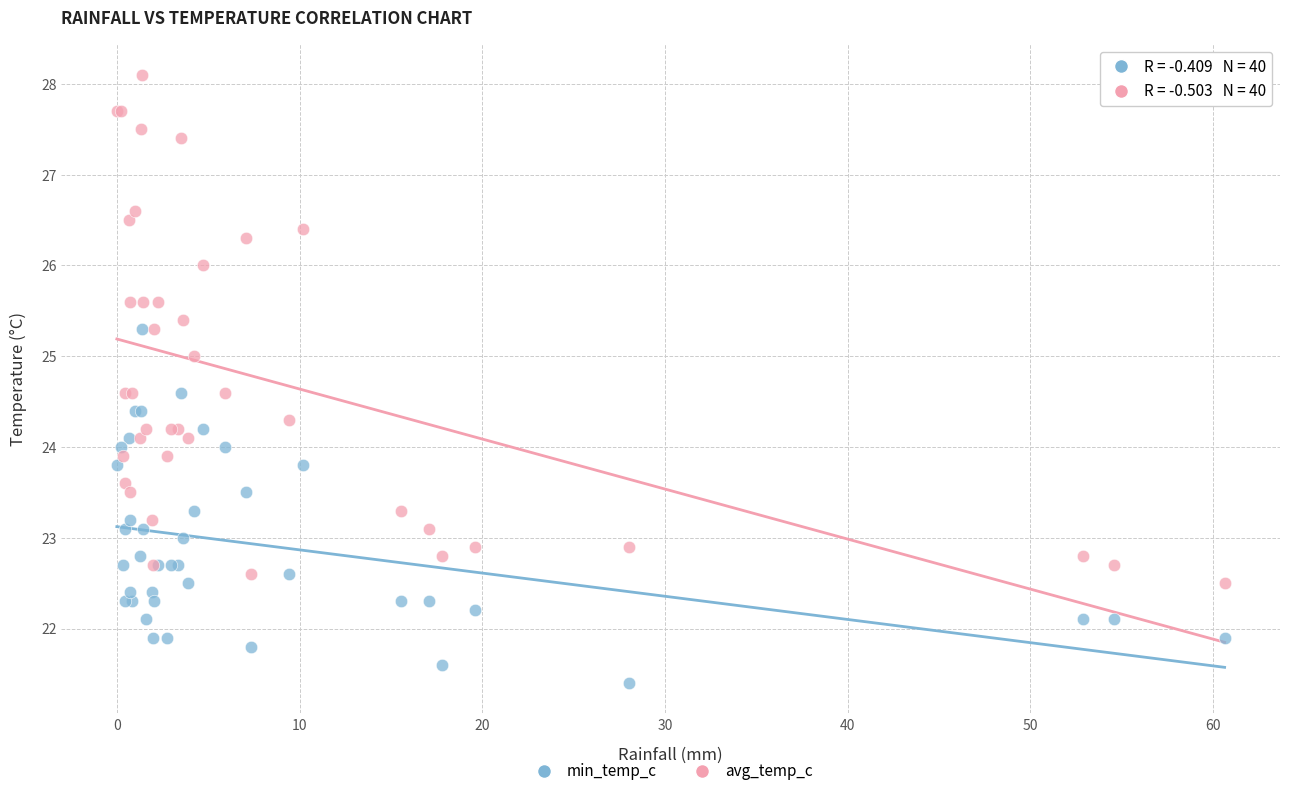

Which series reaches the maximum Y coordinate?

avg_temp_c